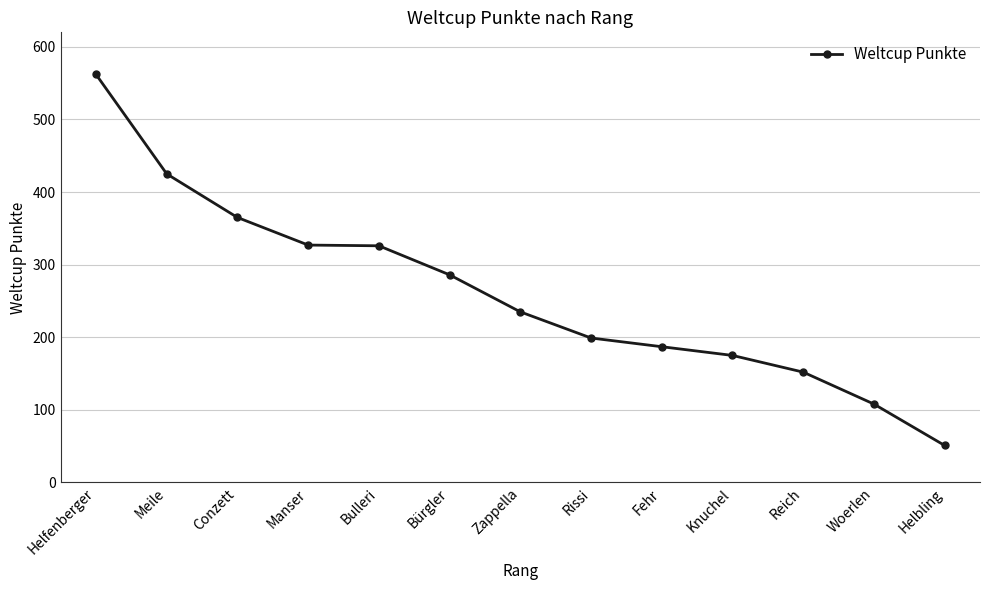

Does the chart display data point markers on the line(s)?

Yes